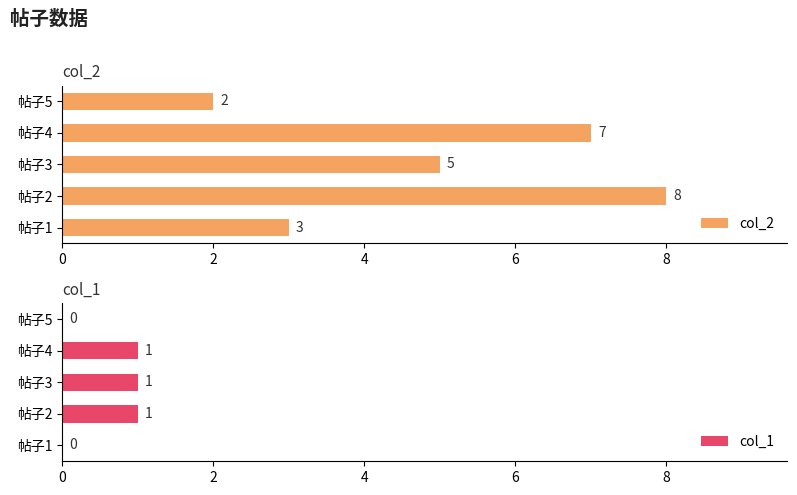

Which series has the largest range (max minus min)?

col_2